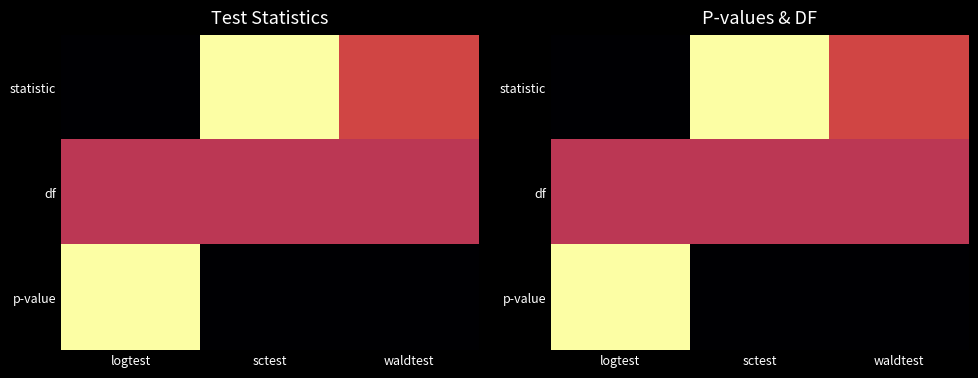

Between logtest and waldtest, which is larger?

waldtest